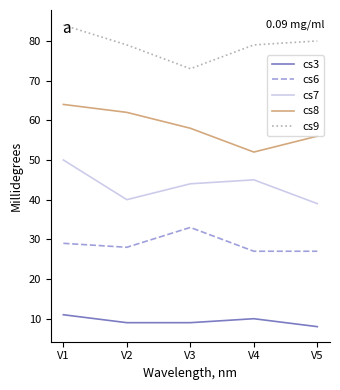

Does the chart display data point markers on the line(s)?

No